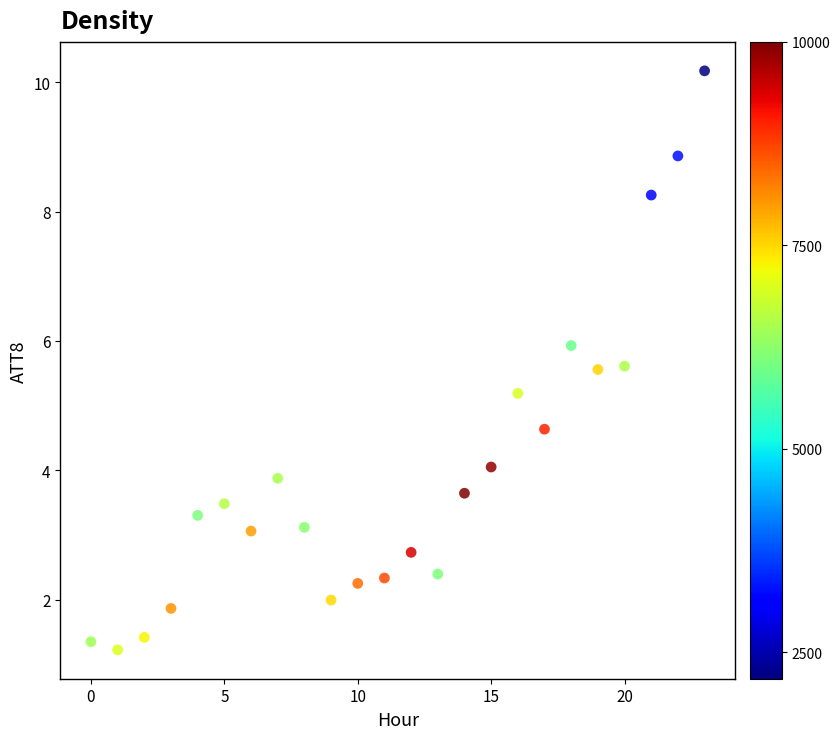

What Y value in the scatter plot is closest to 5?

5.2